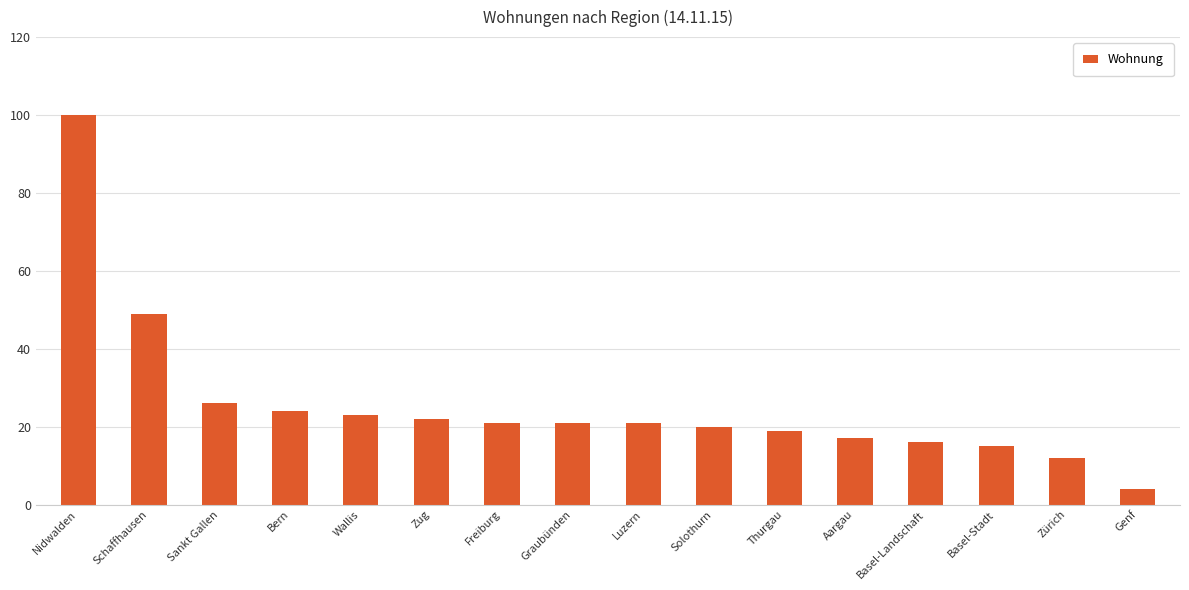

What is the average value?

26